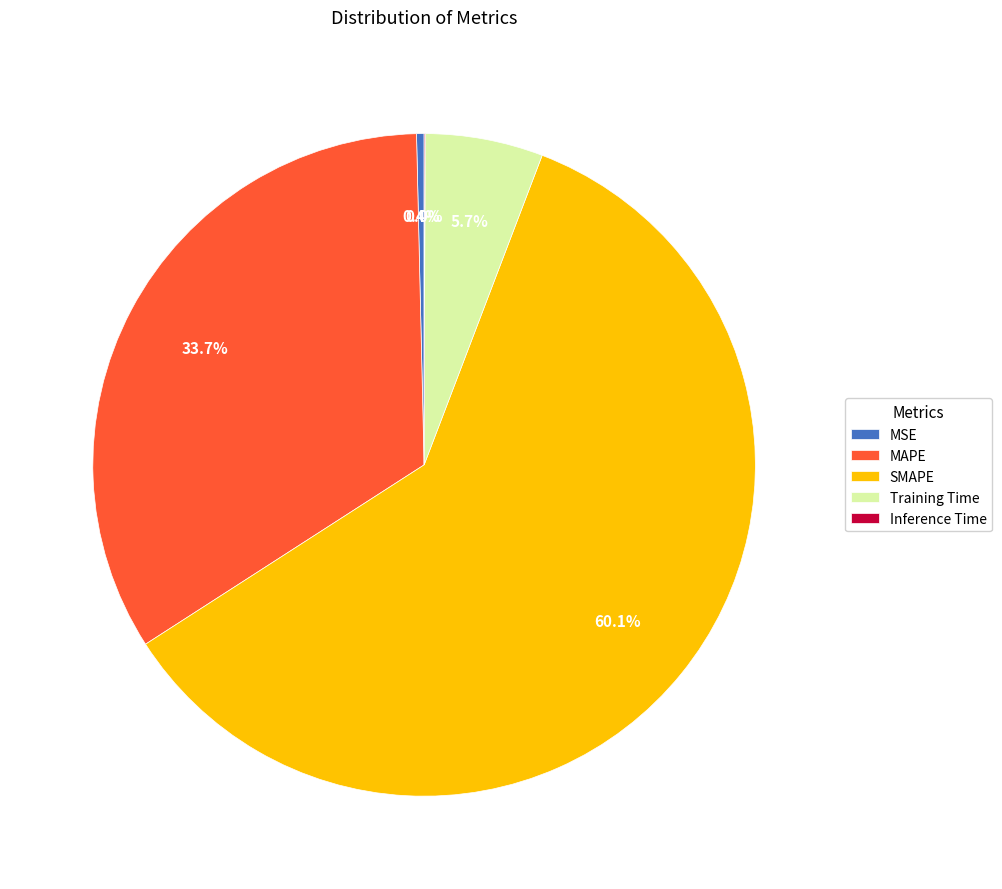

To the nearest percent, what is the combined percentage of MSE and MAPE?

34%